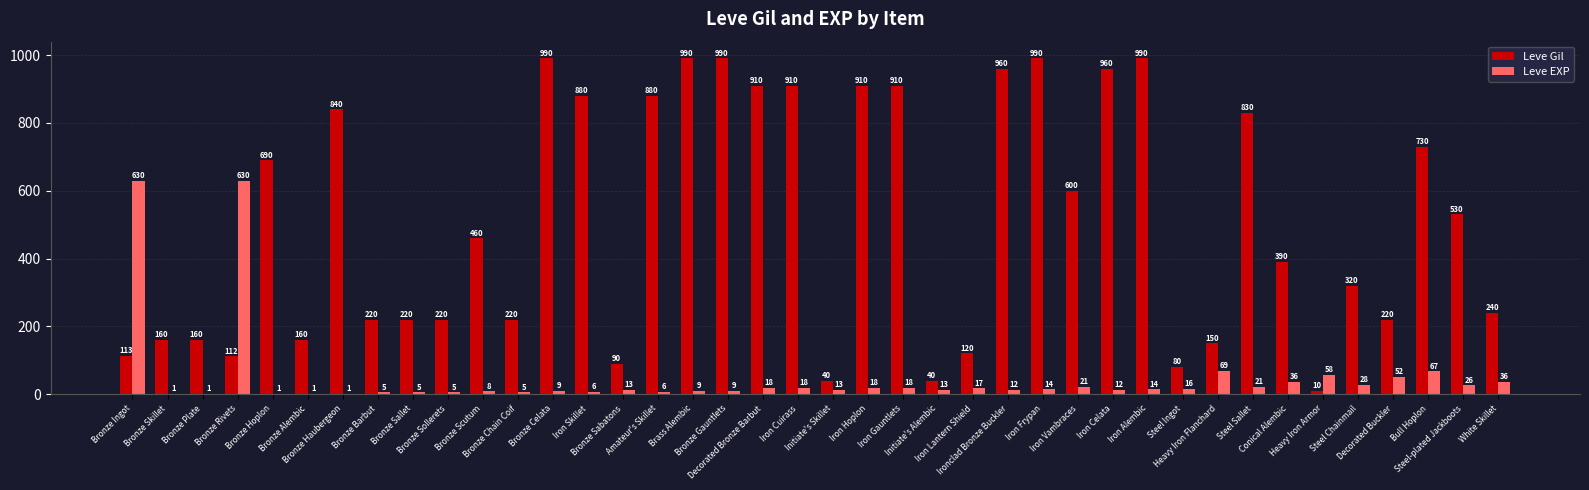

What is the approximate value of Leve Gil at Initiate's Skillet, to the nearest 10?

40